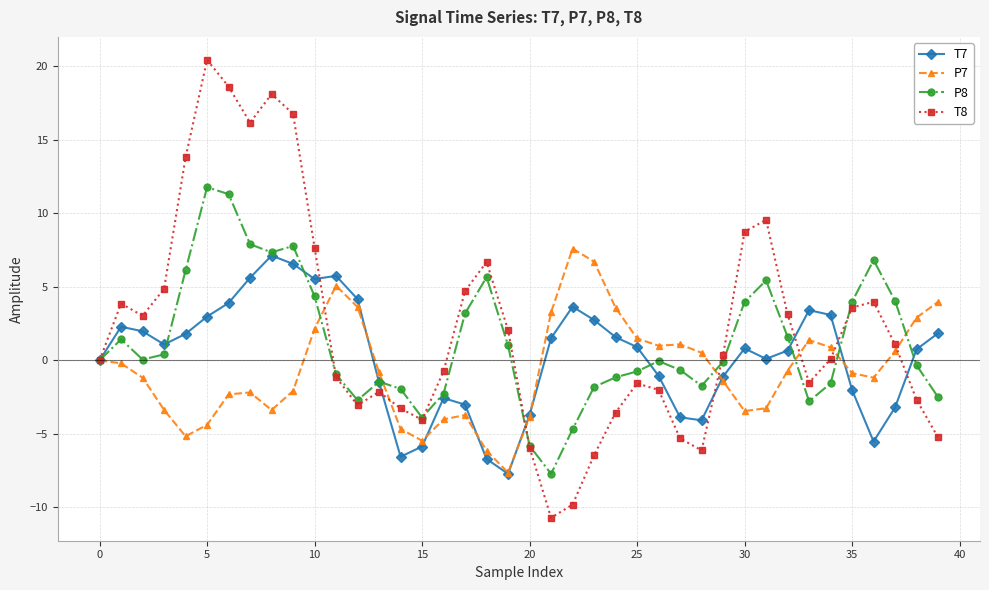

What is the smallest value displayed?

-10.7